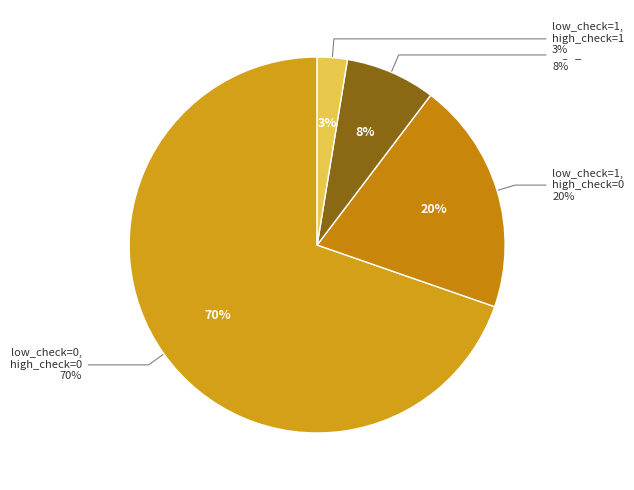

What portion of the pie excludes low_check=1, high_check=0?

80.0%